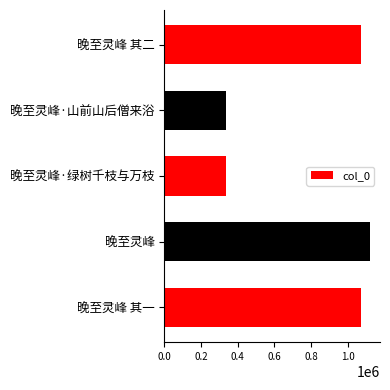

Which has a higher value, 晚至灵峰 其一 or 晚至灵峰?

晚至灵峰